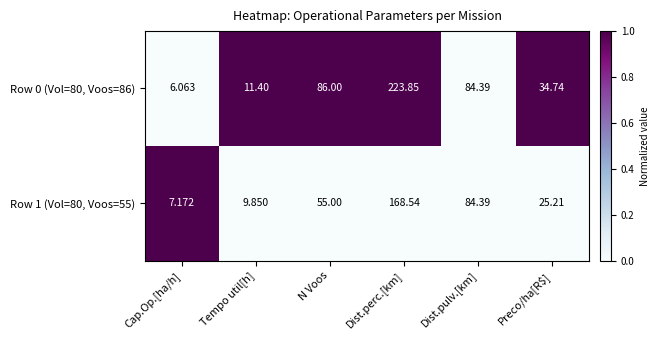

List the series in order of their peak value, lowest first.

Row 1 (Vol=80, Voos=55), Row 0 (Vol=80, Voos=86)